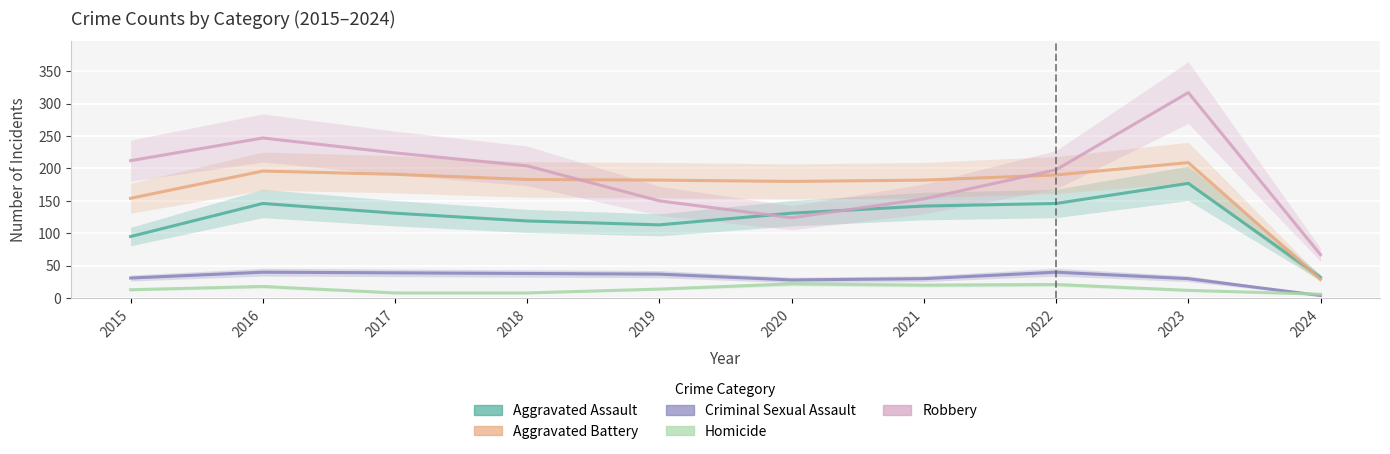

At how many categories does at least one series exceed 48?

10